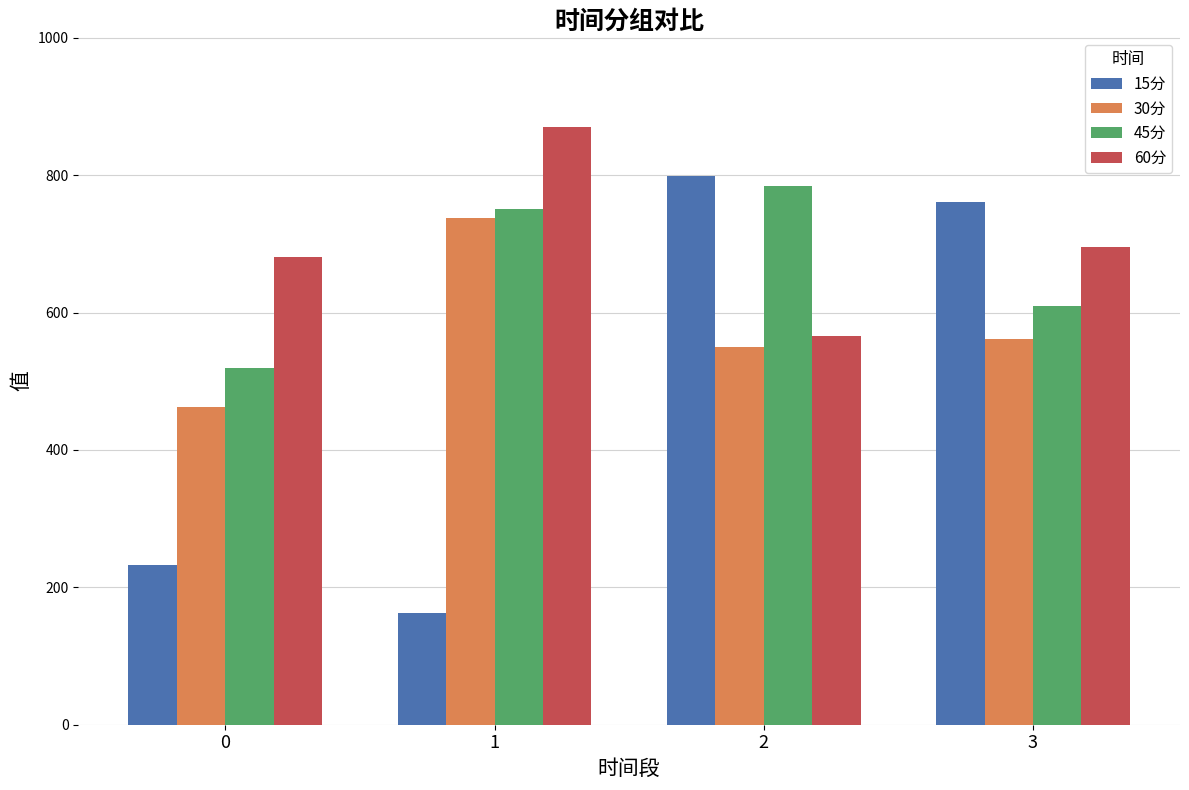

What are all the series names shown in the legend?

15分, 30分, 45分, 60分